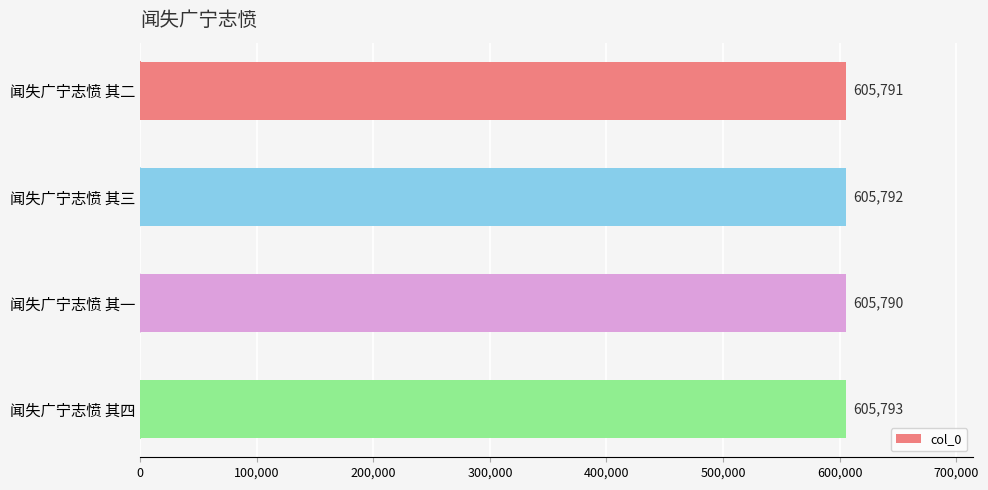

What is the smallest value displayed?

605790